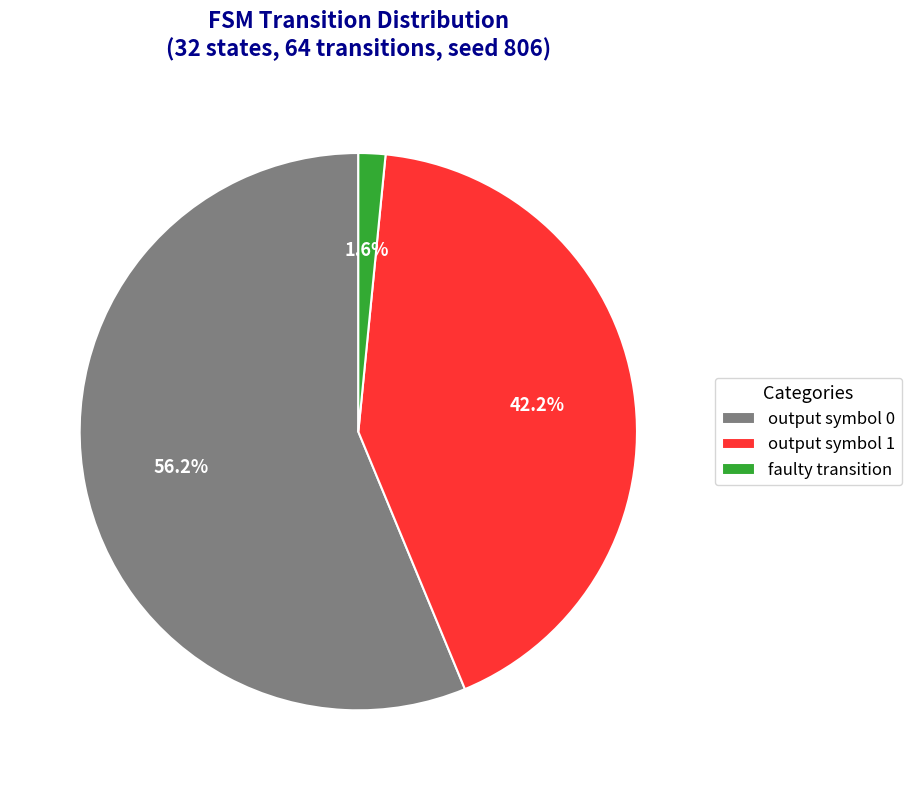

Count the number of slices in the pie.

3